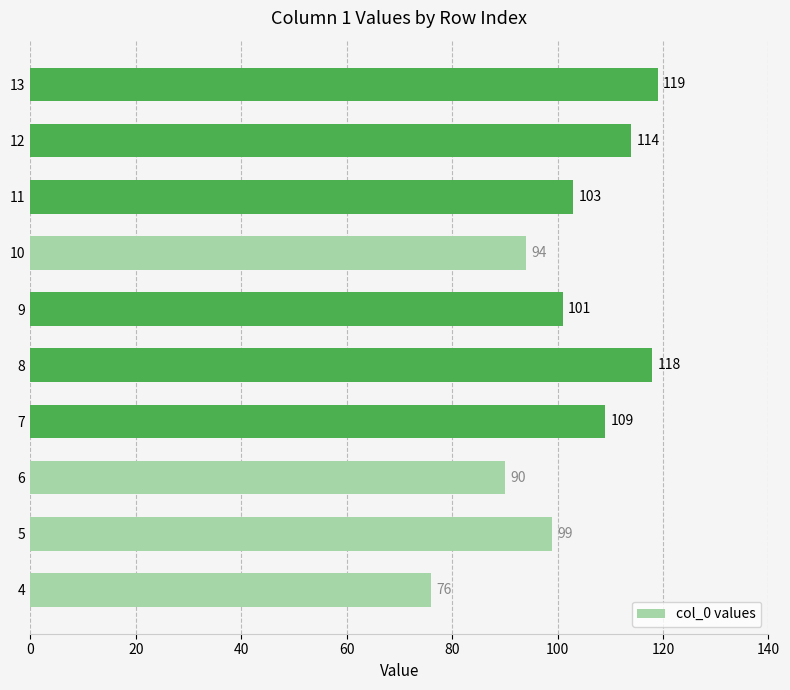

How many categories are shown in the chart?

10